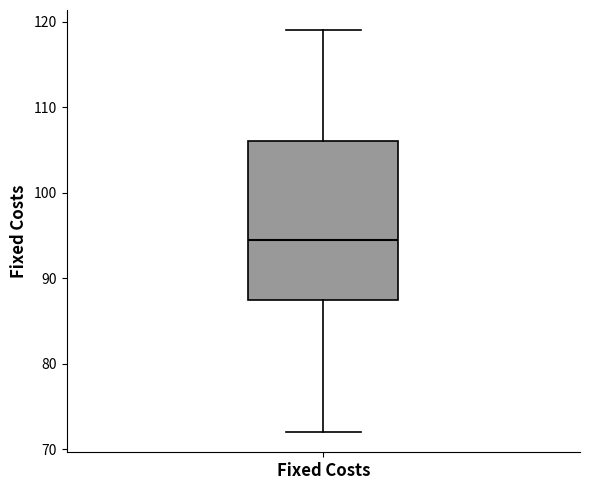

Where does the lower whisker of the box for Fixed Costs end on the y-axis? The values are not printed on the chart, so give them approximately, as read against the axis.

72